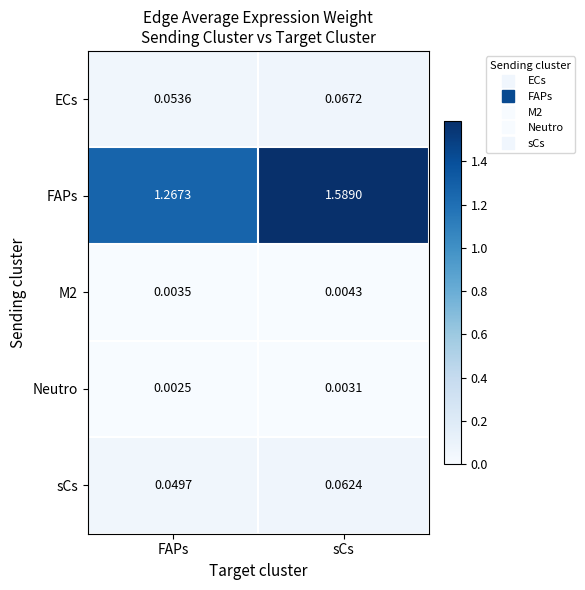

Which series has the largest total across all categories?

FAPs